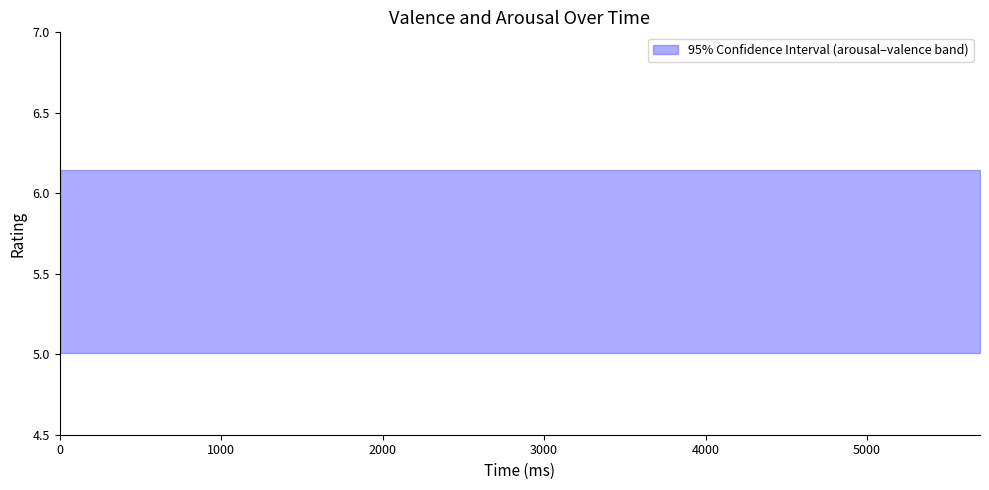

Does the chart display data point markers on the line(s)?

No